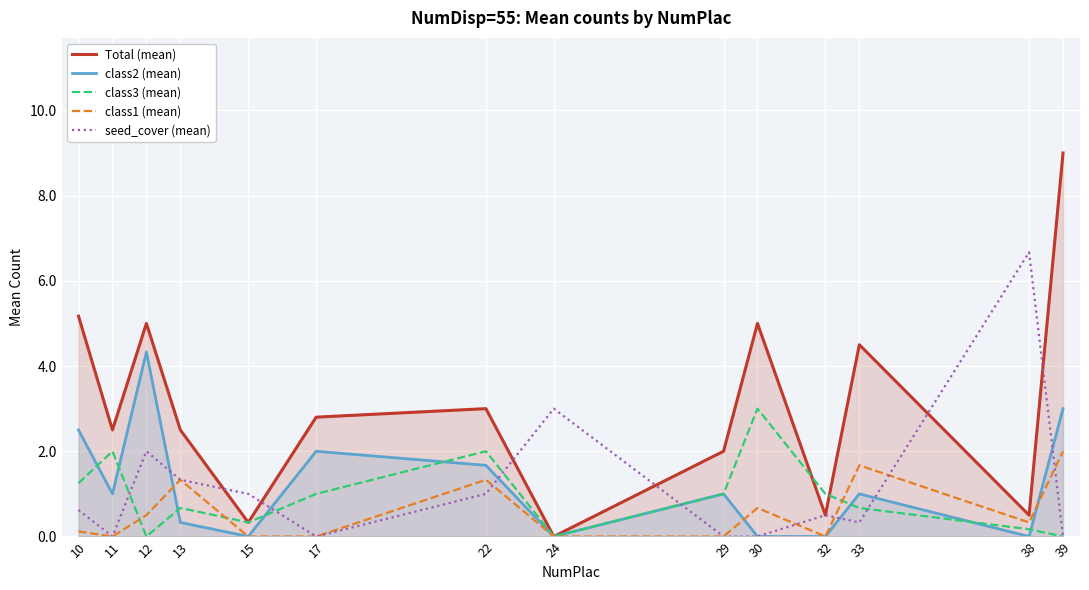

What is the value of the seed_cover (mean) point at the 5th from the left?

1.0